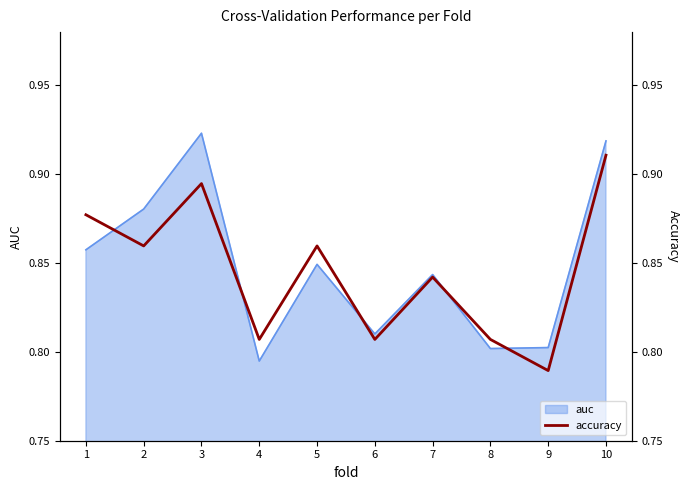

Count the number of categories in the chart.

10